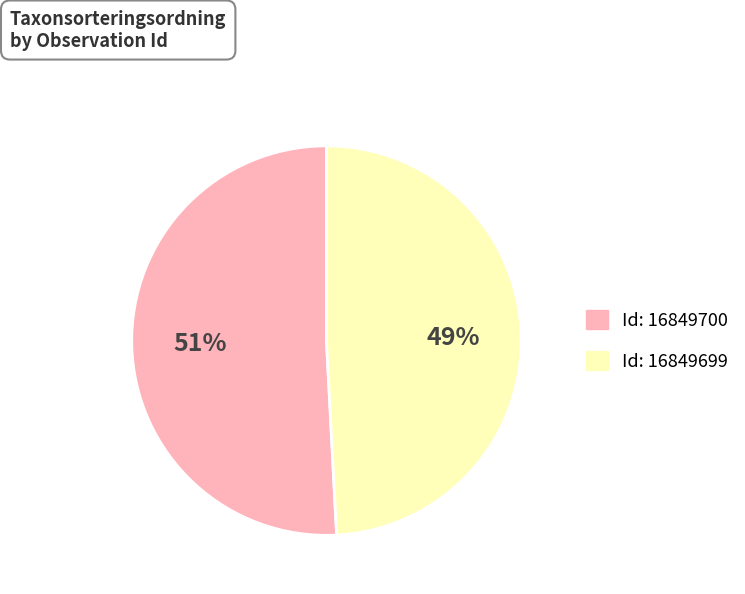

To the nearest percent, what is the average slice percentage?

50%